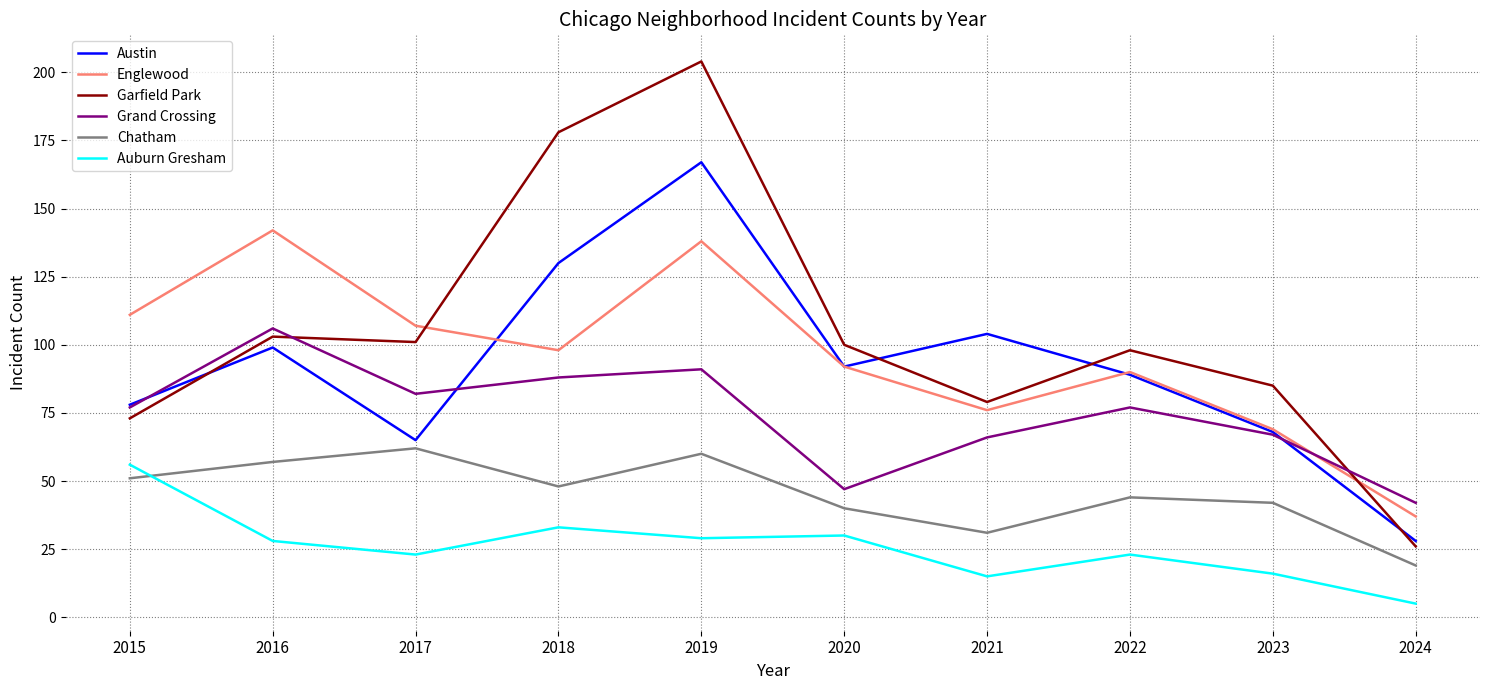

What is the maximum value shown in the chart?

204